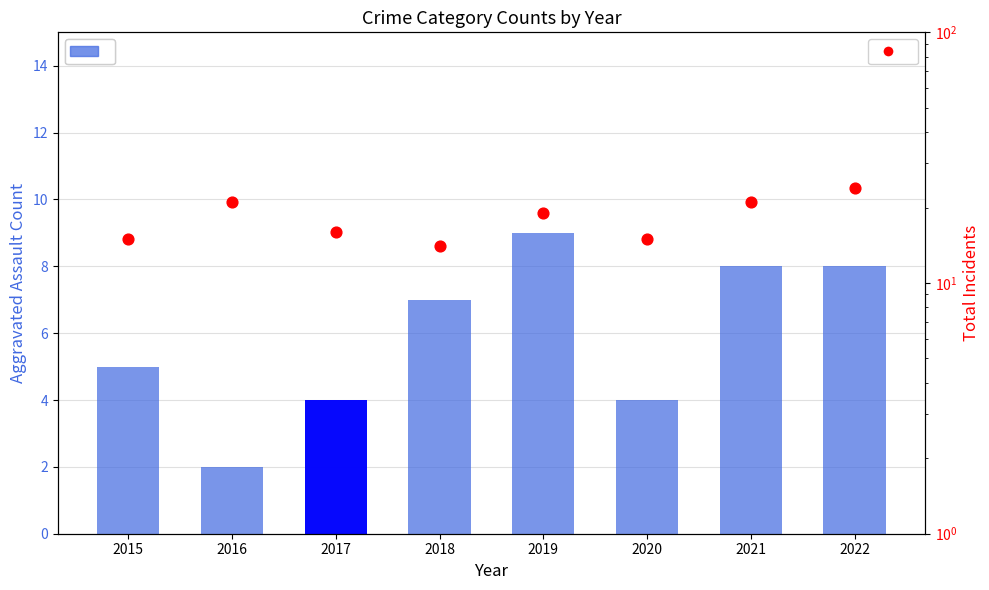

Which series reaches the minimum Y coordinate?

Aggravated Assault